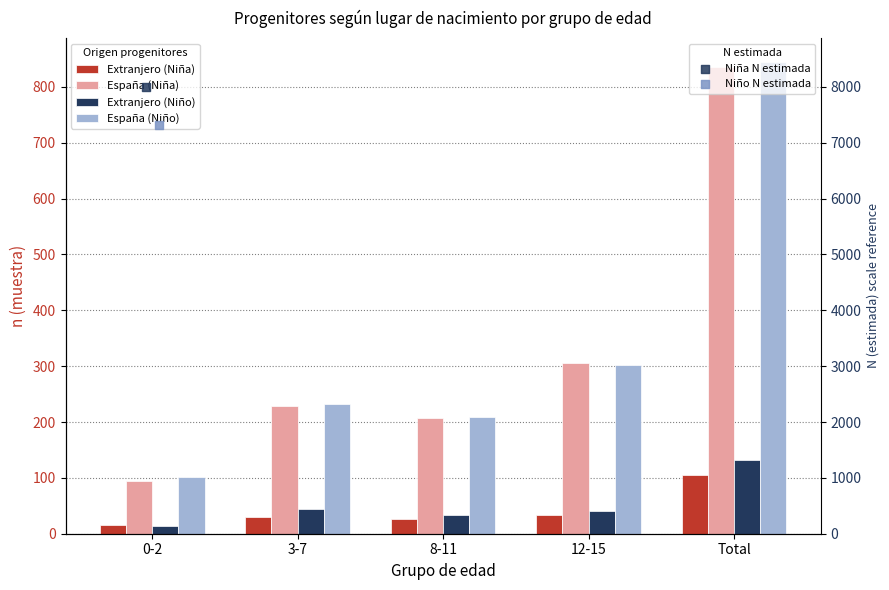

At which category is the sum across all series the highest?

Total